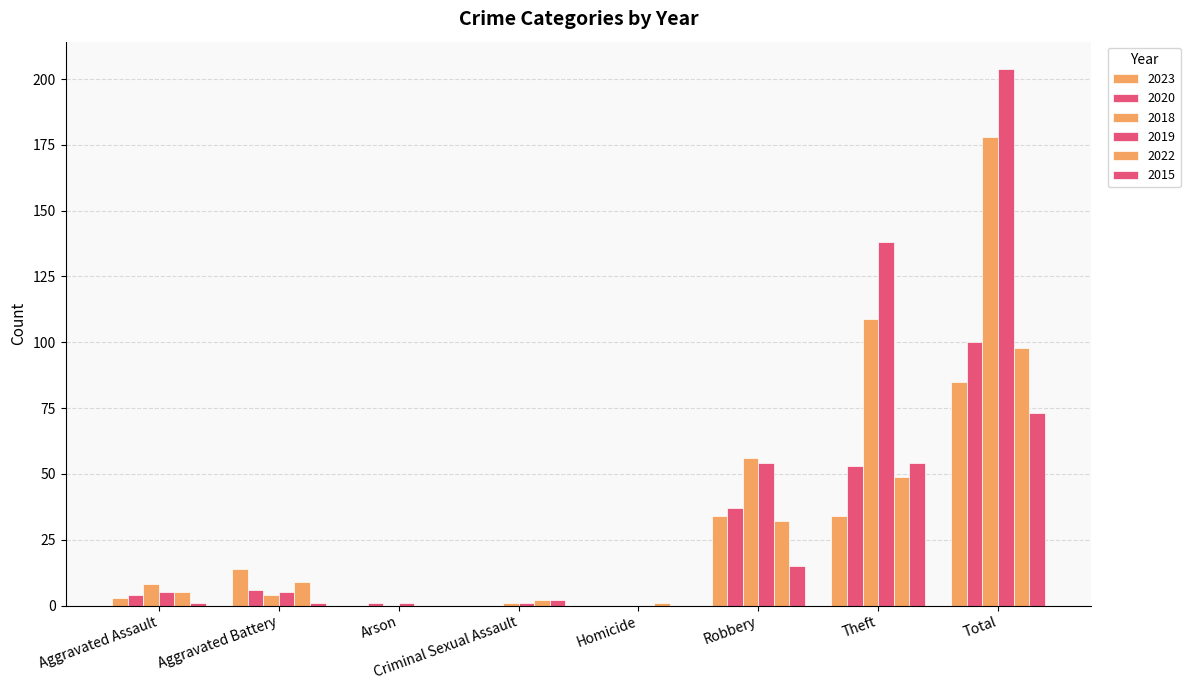

Does the chart contain stacked bars?

No